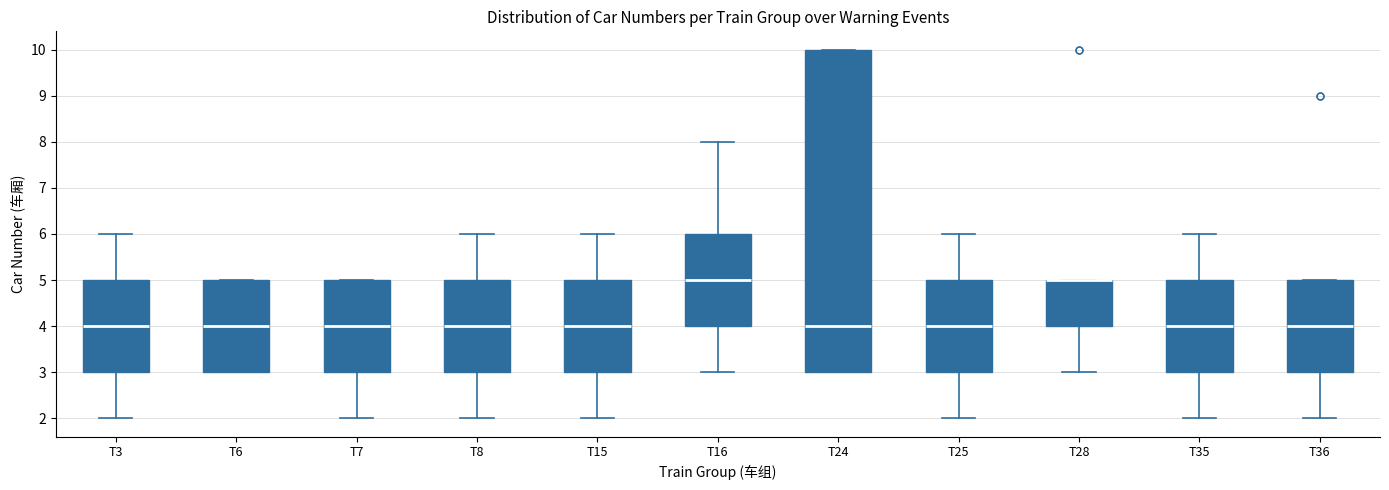

Where is the lower edge of the box for T24 on the y-axis? The values are not printed on the chart, so give them approximately, as read against the axis.

3